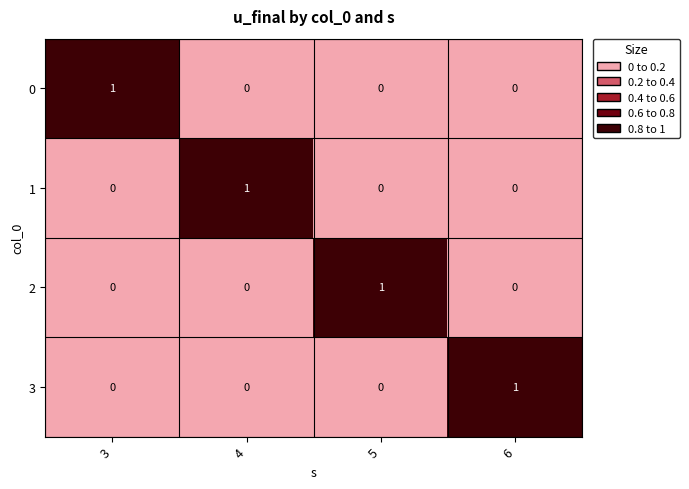

Which category has the highest value in the 3 series?

6